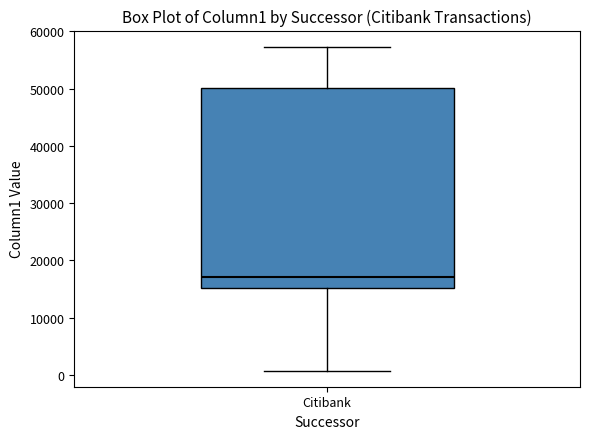

Transcribe this box plot: give where the median line is, the range the box spans, and where the two whiskers end, as read against the y-axis. The values are not printed on the chart, so give them approximately, as read against the axis.

median 17000, box 15000 to 50000, whiskers 1000 to 57000